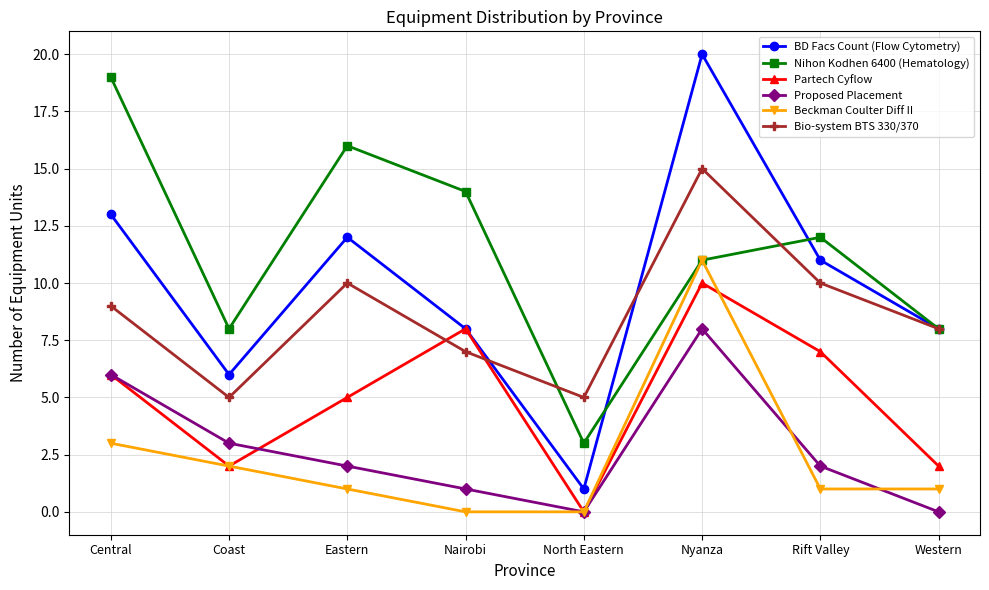

What are all the series names shown in the legend?

BD Facs Count (Flow Cytometry), Nihon Kodhen 6400 (Hematology), Partech Cyflow, Proposed Placement, Beckman Coulter Diff II, Bio-system BTS 330/370